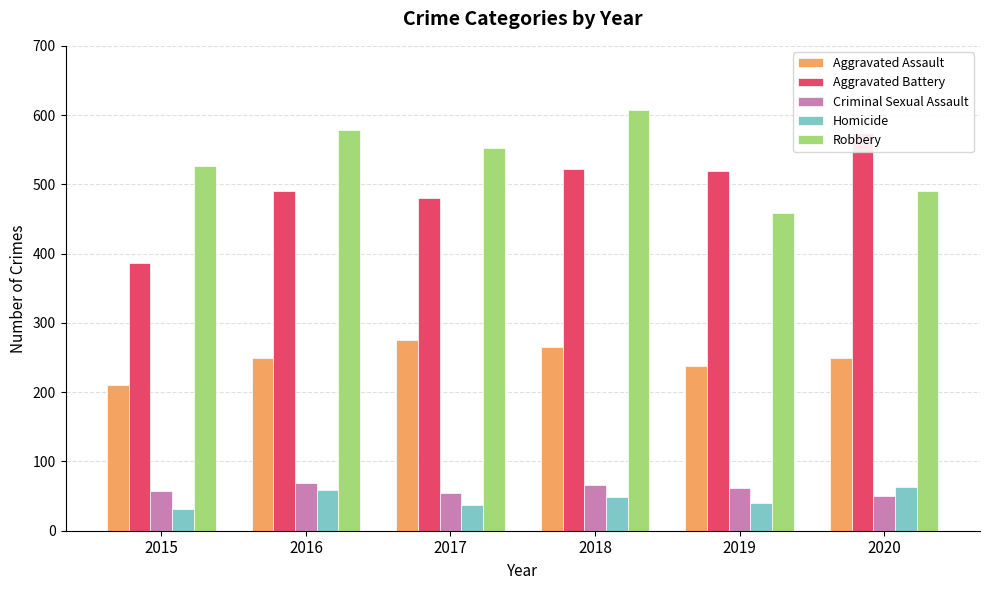

How many bars are there in total?

30